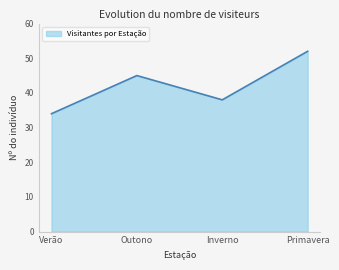

What is the minimum value shown in the chart?

34